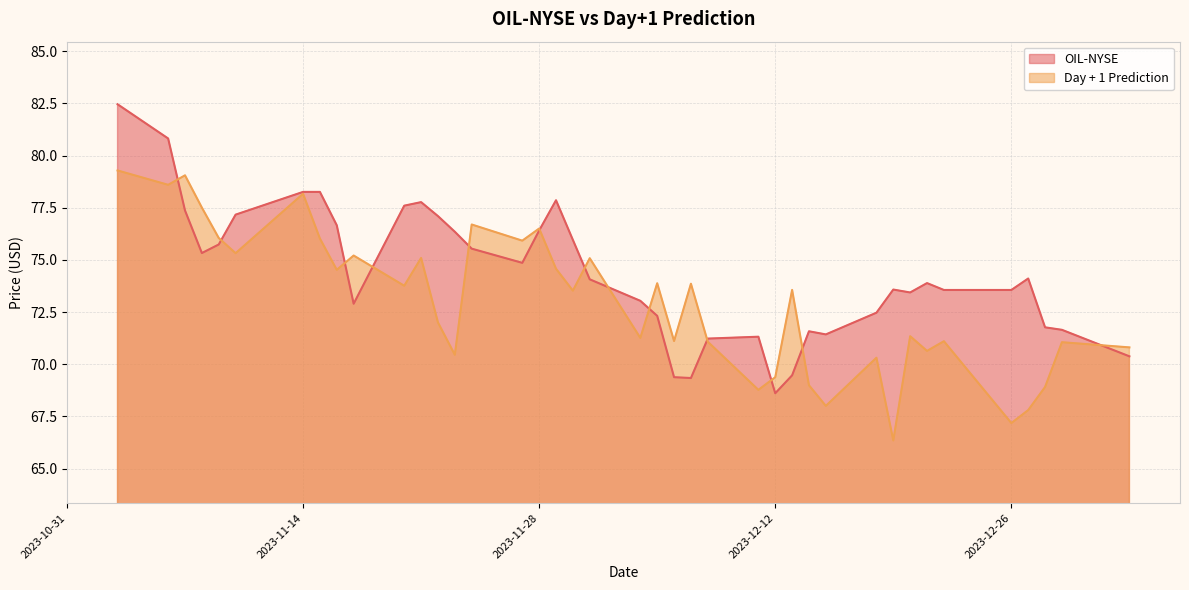

Does the chart display data point markers on the line(s)?

No